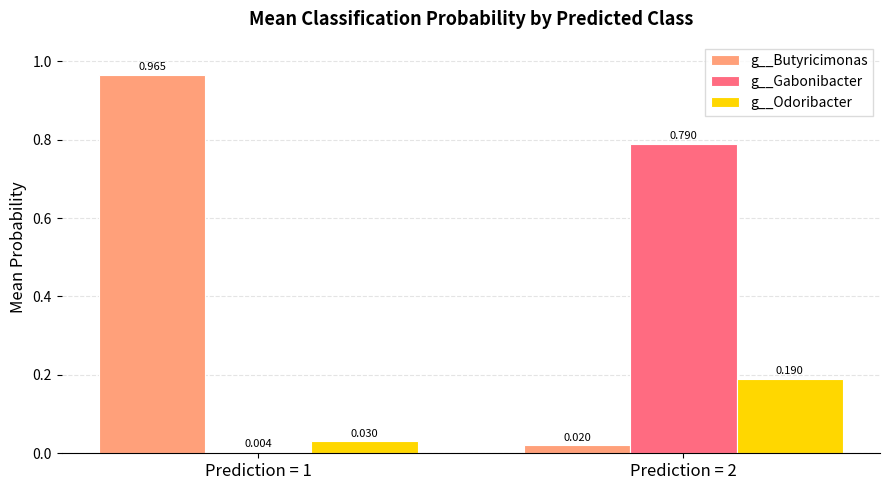

Which series has the widest spread of values?

g__Butyricimonas